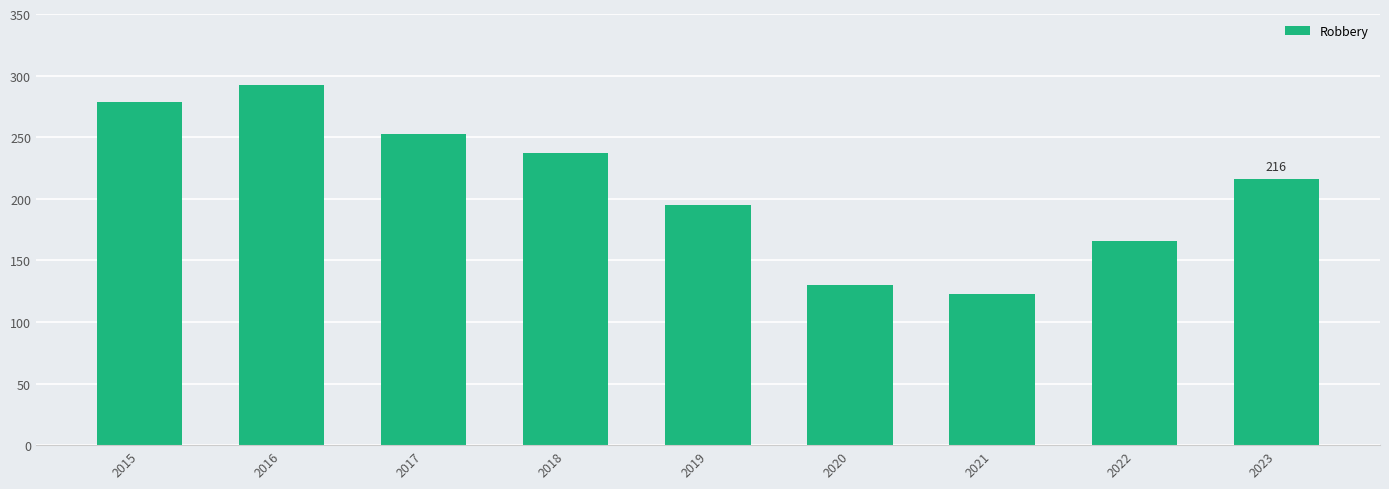

Reading left to right, what are all the values shown in this chart?

2015=279	2016=292	2017=253	2018=237	2019=195	2020=130	2021=123	2022=166	2023=216